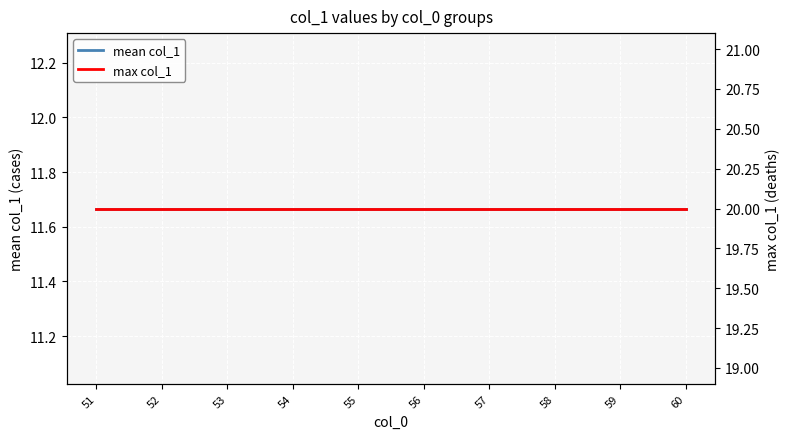

List the series in order of their peak value, highest first.

max col_1, mean col_1